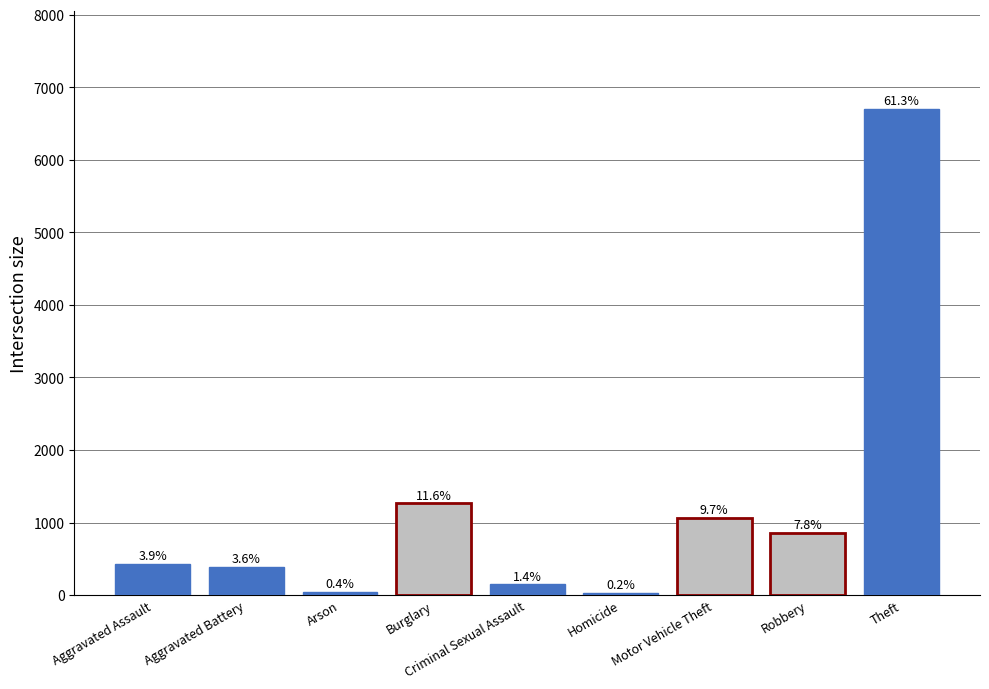

What position from the left is Arson?

3